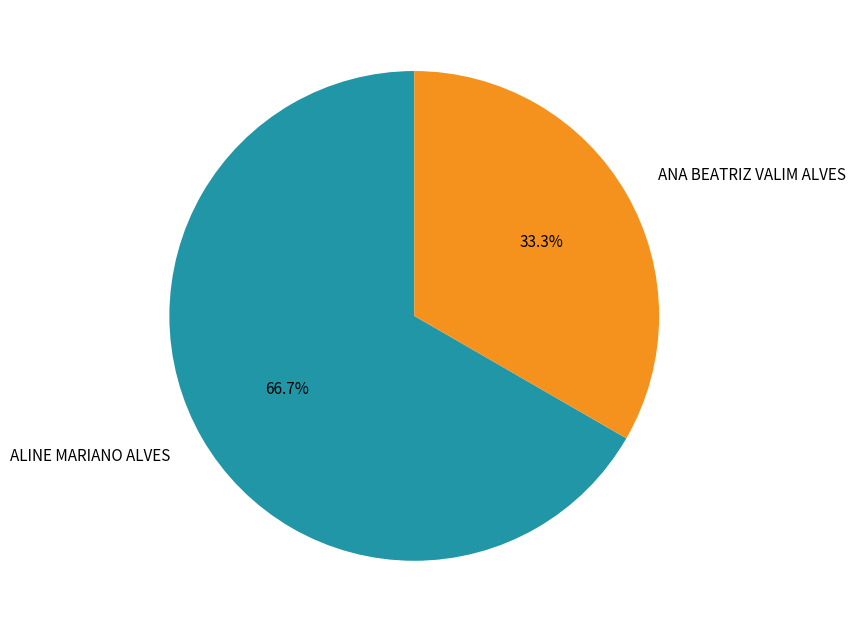

What percentage is the ALINE MARIANO ALVES slice, to the nearest percent?

67%